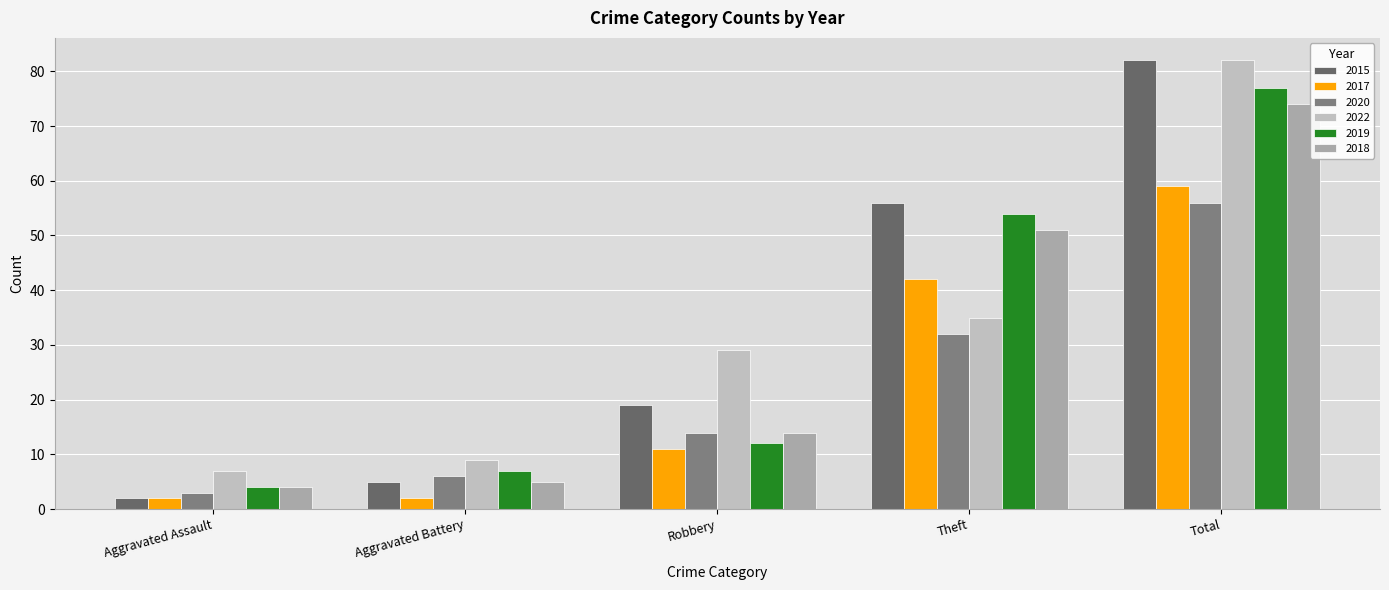

The value of 2019 at Total is 77. True or false?

True